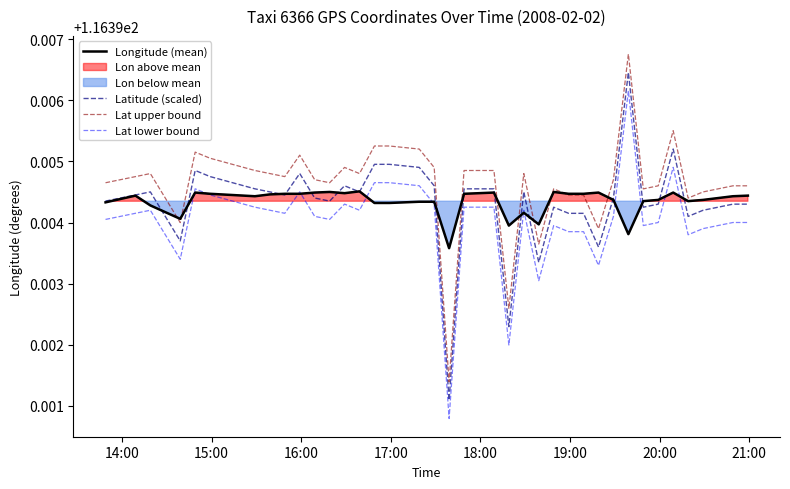

Rank the series at 16:00 from highest to lowest value.

Lat upper bound, Latitude (scaled), Longitude (mean), Lat lower bound